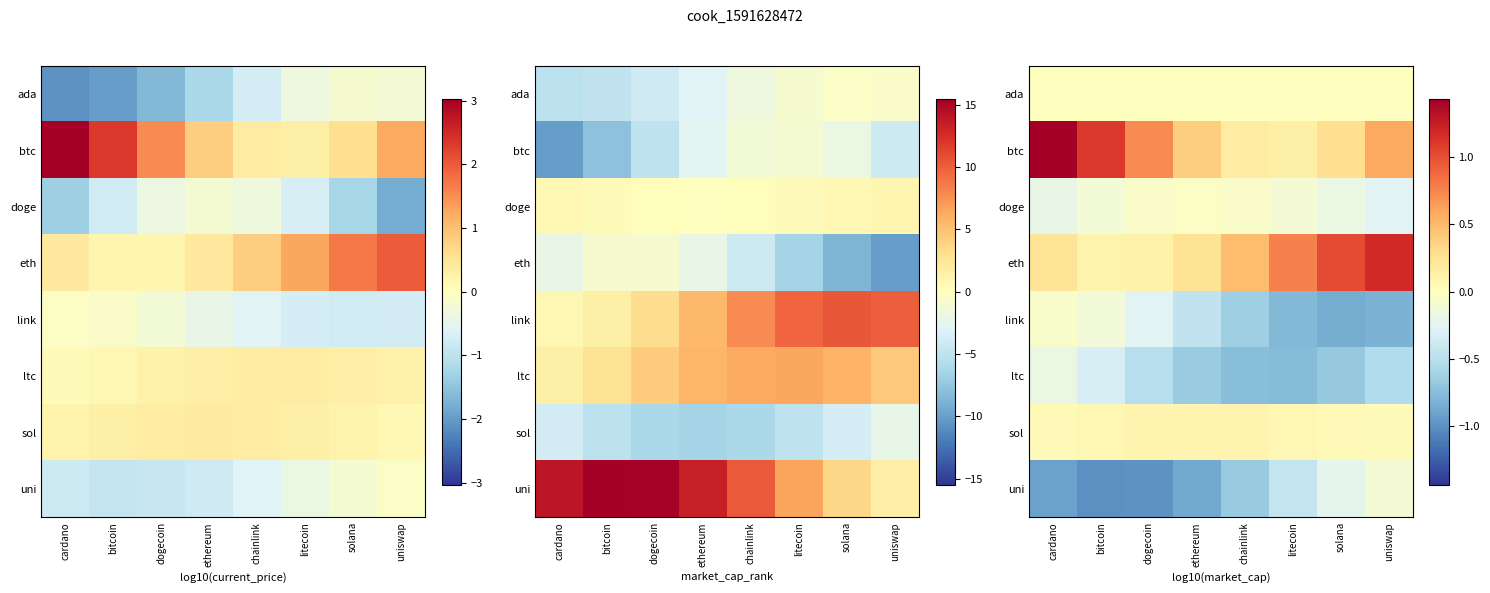

At which label does sol reach its minimum?

uniswap